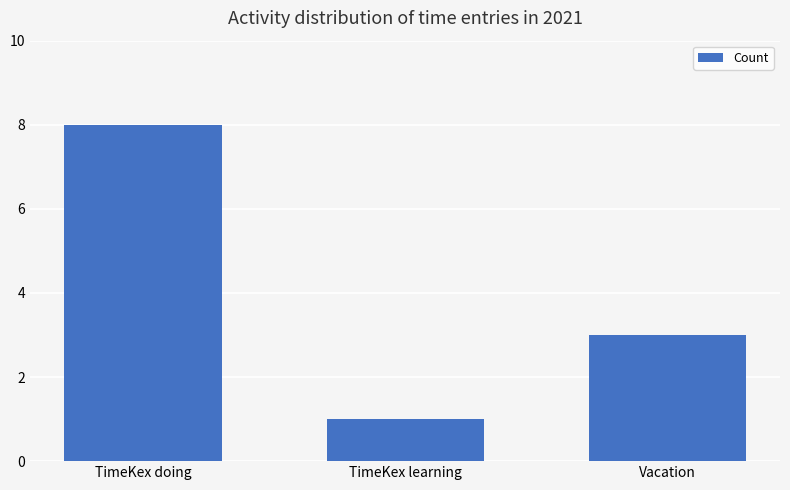

What is the ratio of the value at Vacation to the value at TimeKex learning?

3.0